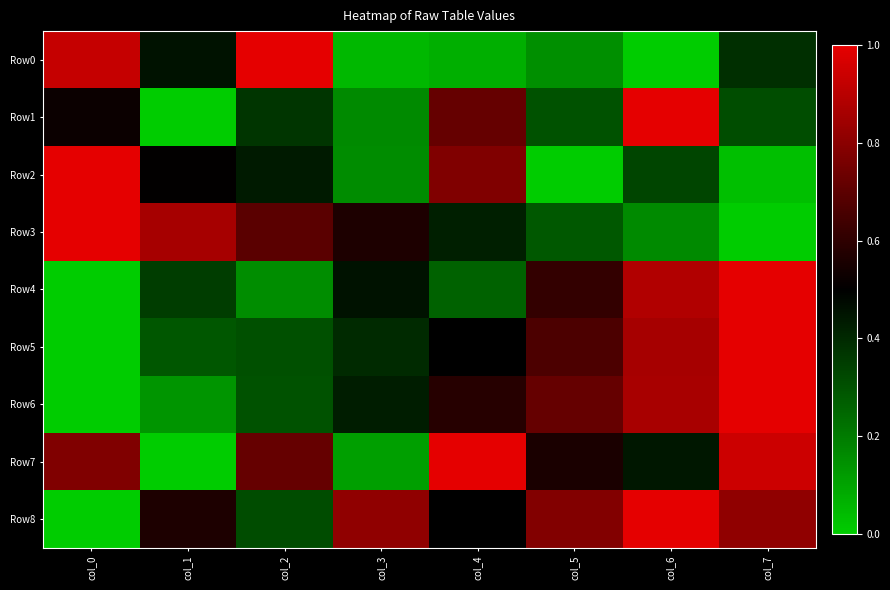

What is the spread (max minus min) of values at col_0?

1.0